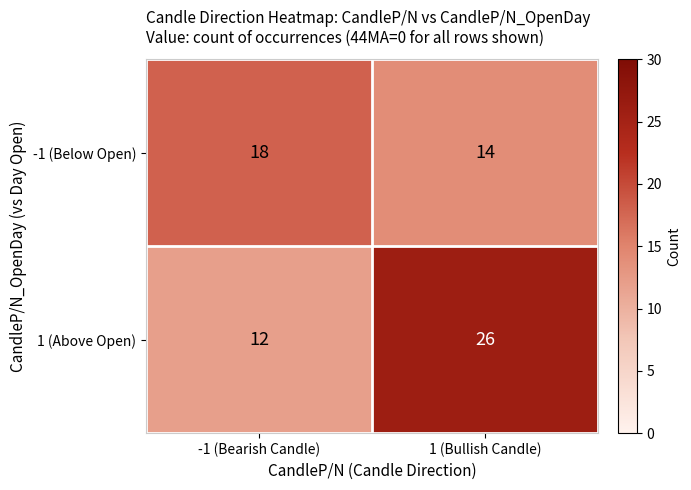

At which category is the sum across all series the highest?

1 (Bullish Candle)